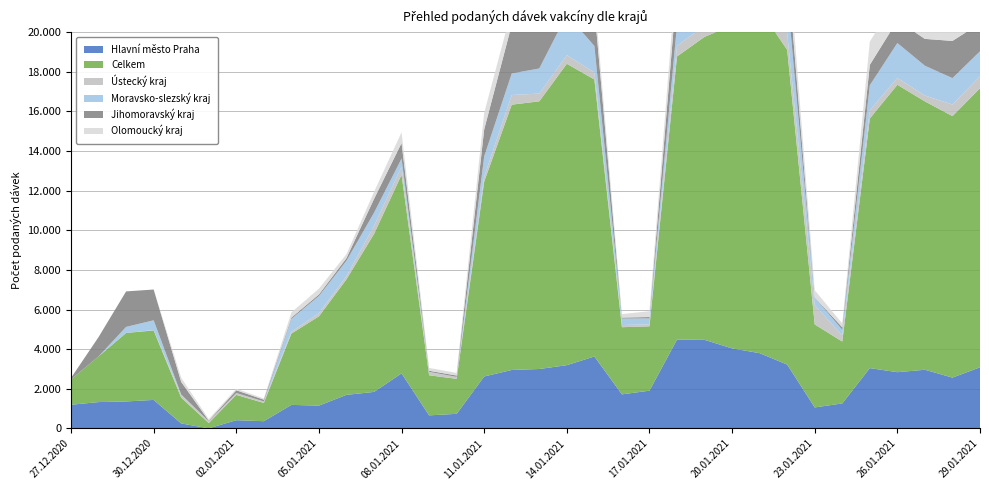

Reading left to right, extract all data points from this chart.

Hlavní město Praha: 27.12.2020=1193	28.12.2020=1328	29.12.2020=1360	30.12.2020=1437	31.12.2020=249	01.01.2021=3	02.01.2021=413	03.01.2021=363	04.01.2021=1186	05.01.2021=1149	06.01.2021=1693	07.01.2021=1841	08.01.2021=2778	09.01.2021=657	10.01.2021=735	11.01.2021=2621	12.01.2021=2949	13.01.2021=2998	14.01.2021=3192	15.01.2021=3630	16.01.2021=1718	17.01.2021=1904	18.01.2021=4483	19.01.2021=4470	20.01.2021=4039	21.01.2021=3798	22.01.2021=3221	23.01.2021=1057	24.01.2021=1261	25.01.2021=3044	26.01.2021=2837	27.01.2021=2960	28.01.2021=2563	29.01.2021=3083
Celkem: 27.12.2020=1276	28.12.2020=2306	29.12.2020=3459	30.12.2020=3507	31.12.2020=1301	01.01.2021=267	02.01.2021=1279	03.01.2021=921	04.01.2021=3600	05.01.2021=4507	06.01.2021=5835	07.01.2021=7975	08.01.2021=10026	09.01.2021=2024	10.01.2021=1766	11.01.2021=9841	12.01.2021=13394	13.01.2021=13515	14.01.2021=15215	15.01.2021=13985	16.01.2021=3391	17.01.2021=3248	18.01.2021=14293	19.01.2021=15298	20.01.2021=16305	21.01.2021=17356	22.01.2021=15891	23.01.2021=4191	24.01.2021=3123	25.01.2021=12601	26.01.2021=14511	27.01.2021=13549	28.01.2021=13203	29.01.2021=14089
Ústecký kraj: 27.12.2020=2	28.12.2020=0	29.12.2020=0	30.12.2020=17	31.12.2020=129	01.01.2021=89	02.01.2021=94	03.01.2021=78	04.01.2021=90	05.01.2021=158	06.01.2021=155	07.01.2021=406	08.01.2021=400	09.01.2021=159	10.01.2021=97	11.01.2021=244	12.01.2021=489	13.01.2021=390	14.01.2021=428	15.01.2021=361	16.01.2021=108	17.01.2021=102	18.01.2021=536	19.01.2021=568	20.01.2021=667	21.01.2021=947	22.01.2021=845	23.01.2021=976	24.01.2021=310	25.01.2021=411	26.01.2021=344	27.01.2021=295	28.01.2021=582	29.01.2021=605
Moravsko-slezský kraj: 27.12.2020=1	28.12.2020=0	29.12.2020=305	30.12.2020=496	31.12.2020=30	01.01.2021=0	02.01.2021=0	03.01.2021=0	04.01.2021=654	05.01.2021=869	06.01.2021=782	07.01.2021=664	08.01.2021=419	09.01.2021=12	10.01.2021=2	11.01.2021=1028	12.01.2021=1086	13.01.2021=1269	14.01.2021=2059	15.01.2021=1331	16.01.2021=328	17.01.2021=301	18.01.2021=1047	19.01.2021=2102	20.01.2021=3126	21.01.2021=2781	22.01.2021=1984	23.01.2021=377	24.01.2021=282	25.01.2021=1267	26.01.2021=1764	27.01.2021=1506	28.01.2021=1336	29.01.2021=1260
Jihomoravský kraj: 27.12.2020=75	28.12.2020=977	29.12.2020=1792	30.12.2020=1554	31.12.2020=636	01.01.2021=31	02.01.2021=138	03.01.2021=87	04.01.2021=63	05.01.2021=80	06.01.2021=131	07.01.2021=696	08.01.2021=782	09.01.2021=58	10.01.2021=69	11.01.2021=1362	12.01.2021=2465	13.01.2021=2116	14.01.2021=2251	15.01.2021=1914	16.01.2021=50	17.01.2021=67	18.01.2021=1890	19.01.2021=2462	20.01.2021=2836	21.01.2021=2342	22.01.2021=1499	23.01.2021=12	24.01.2021=126	25.01.2021=1030	26.01.2021=1137	27.01.2021=1355	28.01.2021=1878	29.01.2021=1412
Olomoucký kraj: 27.12.2020=1	28.12.2020=0	29.12.2020=0	30.12.2020=0	31.12.2020=211	01.01.2021=79	02.01.2021=78	03.01.2021=61	04.01.2021=260	05.01.2021=294	06.01.2021=201	07.01.2021=356	08.01.2021=547	09.01.2021=144	10.01.2021=132	11.01.2021=837	12.01.2021=771	13.01.2021=795	14.01.2021=864	15.01.2021=661	16.01.2021=174	17.01.2021=296	18.01.2021=1134	19.01.2021=938	20.01.2021=861	21.01.2021=791	22.01.2021=1142	23.01.2021=364	24.01.2021=194	25.01.2021=1175	26.01.2021=1175	27.01.2021=1083	28.01.2021=539	29.01.2021=745